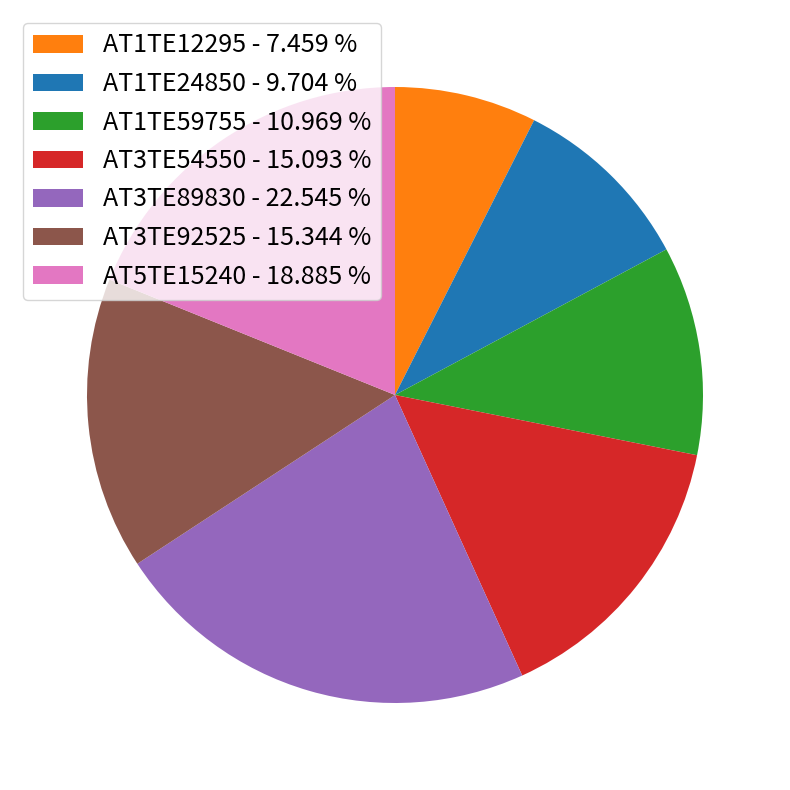

What is the ratio of the value at AT1TE24850 - 9.704 % to the value at AT3TE54550 - 15.093 %?

0.6